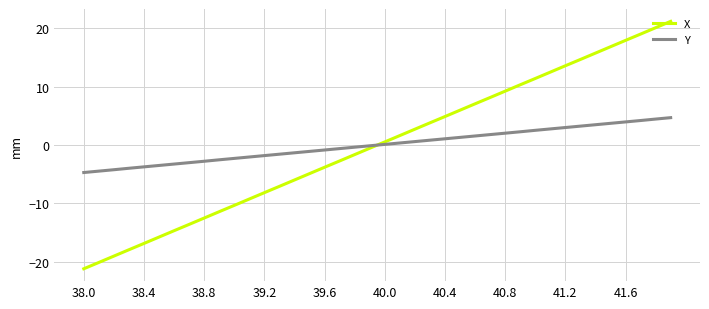

Which series has the largest range (max minus min)?

X